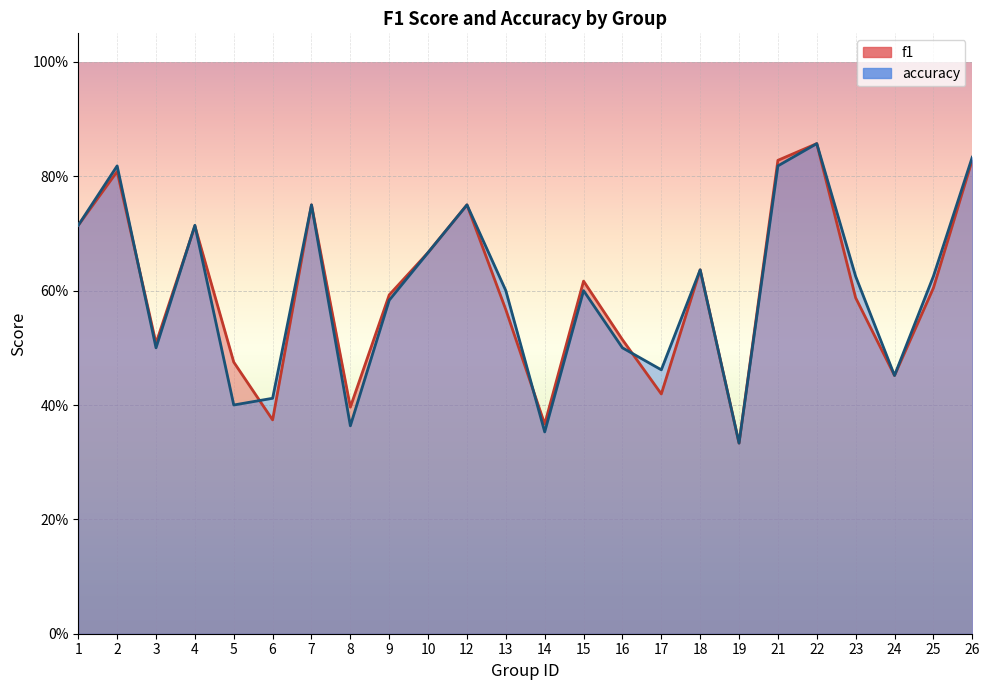

List the series in order of their peak value, lowest first.

f1, accuracy